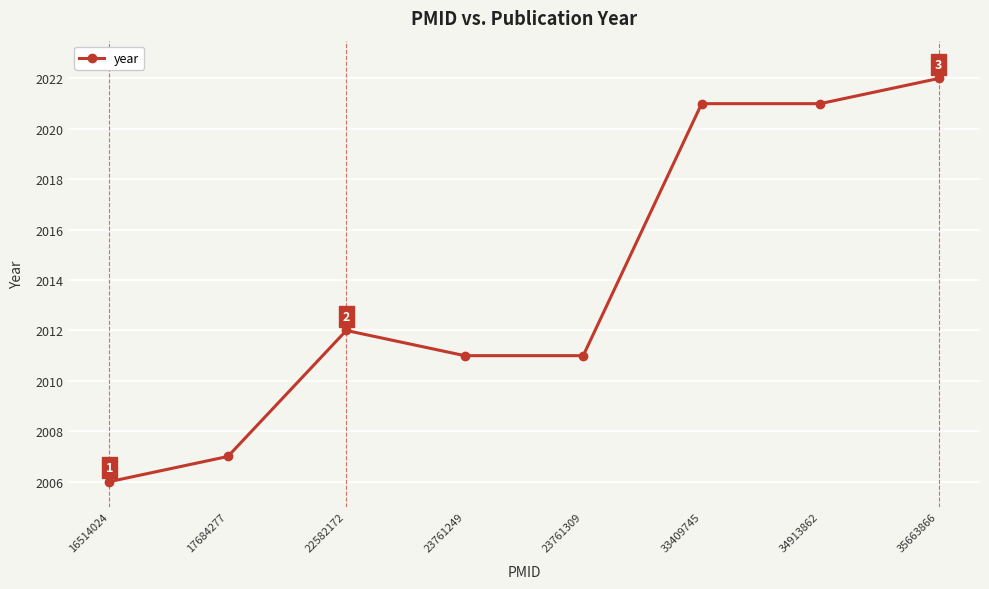

What is the maximum value shown in the chart?

2022